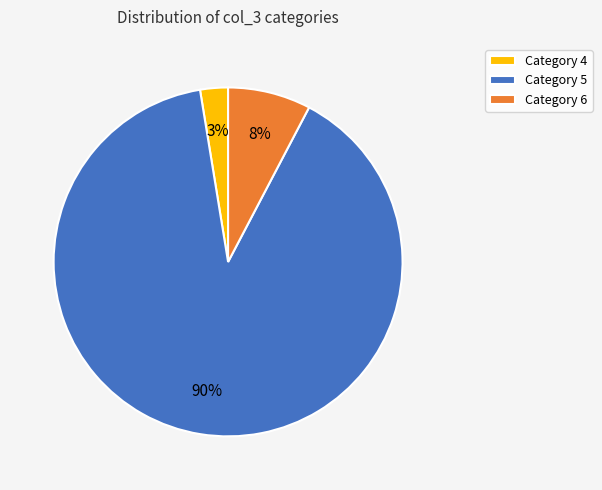

Is there any slice that represents more than half of the pie?

Yes